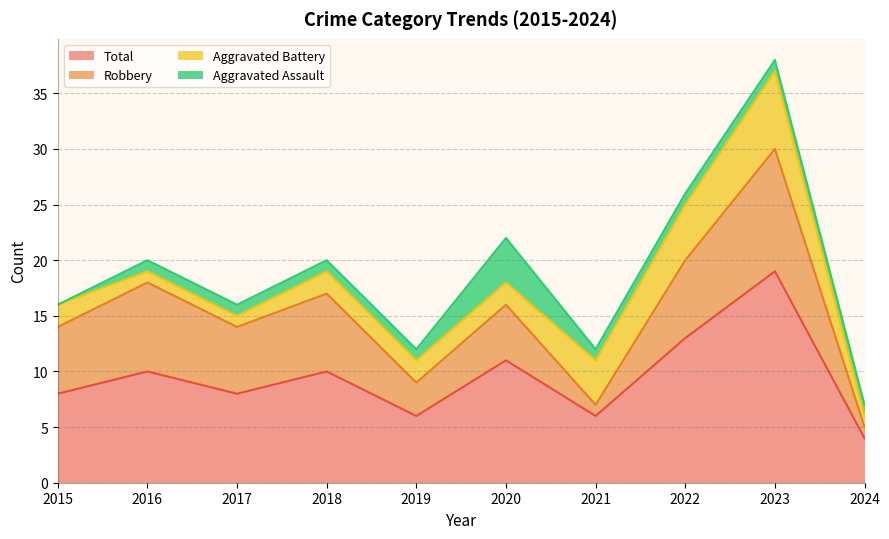

Reading left to right, transcribe all the data shown in this chart.

Aggravated Assault: 2015=0	2016=1	2017=1	2018=1	2019=1	2020=4	2021=1	2022=1	2023=1	2024=1
Aggravated Battery: 2015=2	2016=1	2017=1	2018=2	2019=2	2020=2	2021=4	2022=5	2023=7	2024=1
Robbery: 2015=6	2016=8	2017=6	2018=7	2019=3	2020=5	2021=1	2022=7	2023=11	2024=1
Total: 2015=8	2016=10	2017=8	2018=10	2019=6	2020=11	2021=6	2022=13	2023=19	2024=4